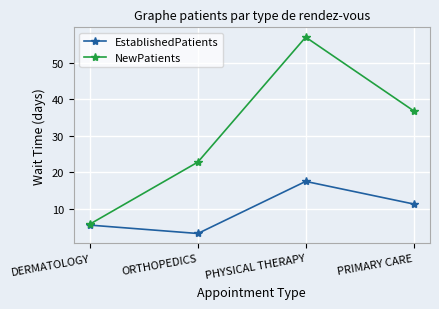

Rank the series at PHYSICAL THERAPY from highest to lowest value.

NewPatients, EstablishedPatients